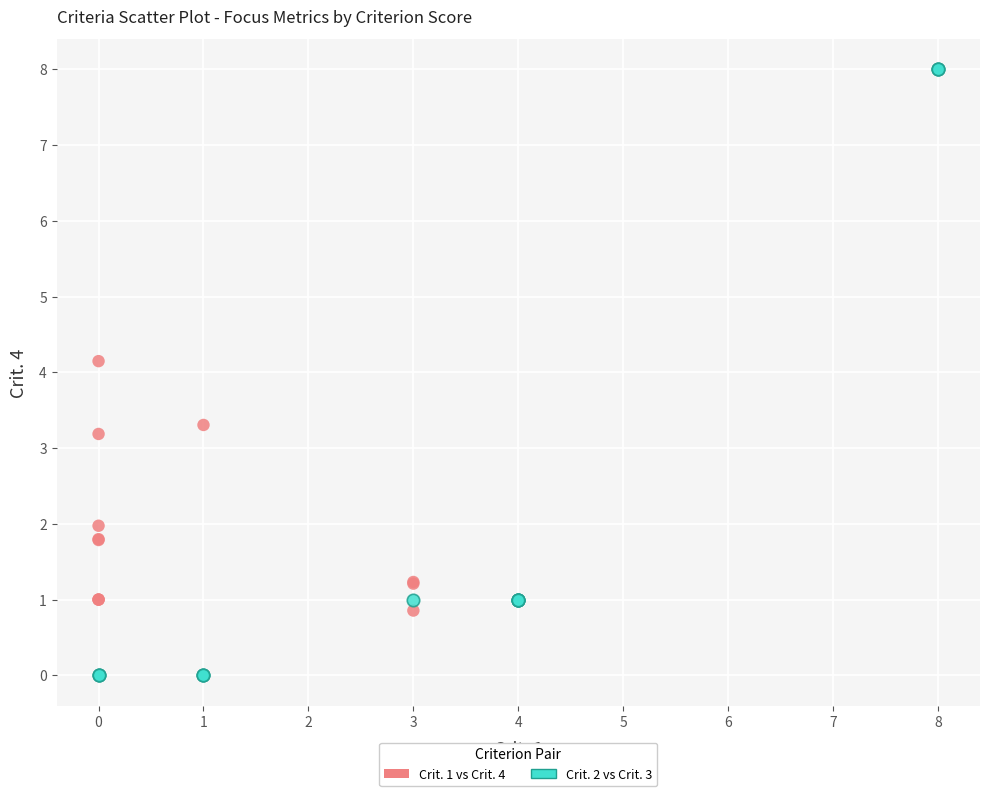

Which series contains the lowest Y value?

Crit. 2 vs Crit. 3